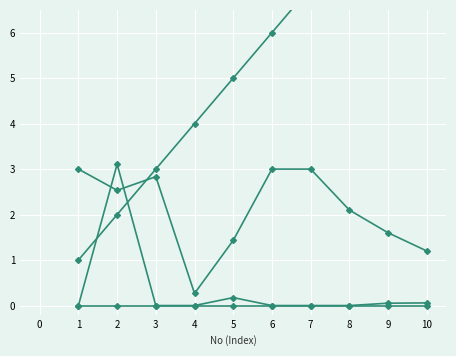

Which series has the largest total across all categories?

Rank